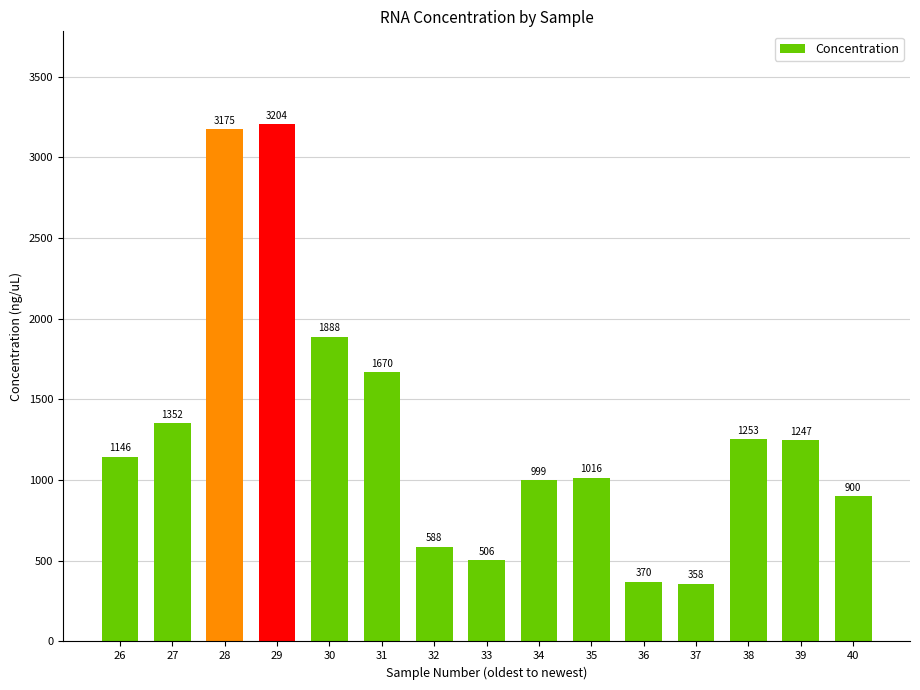

What is the difference between the maximum and second lowest values?

2833.2